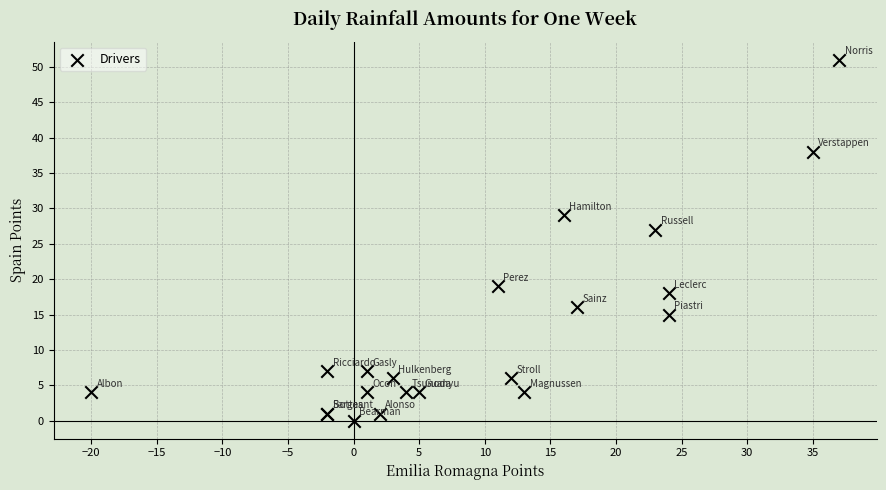

What Y value in the scatter plot is closest to 25?

27